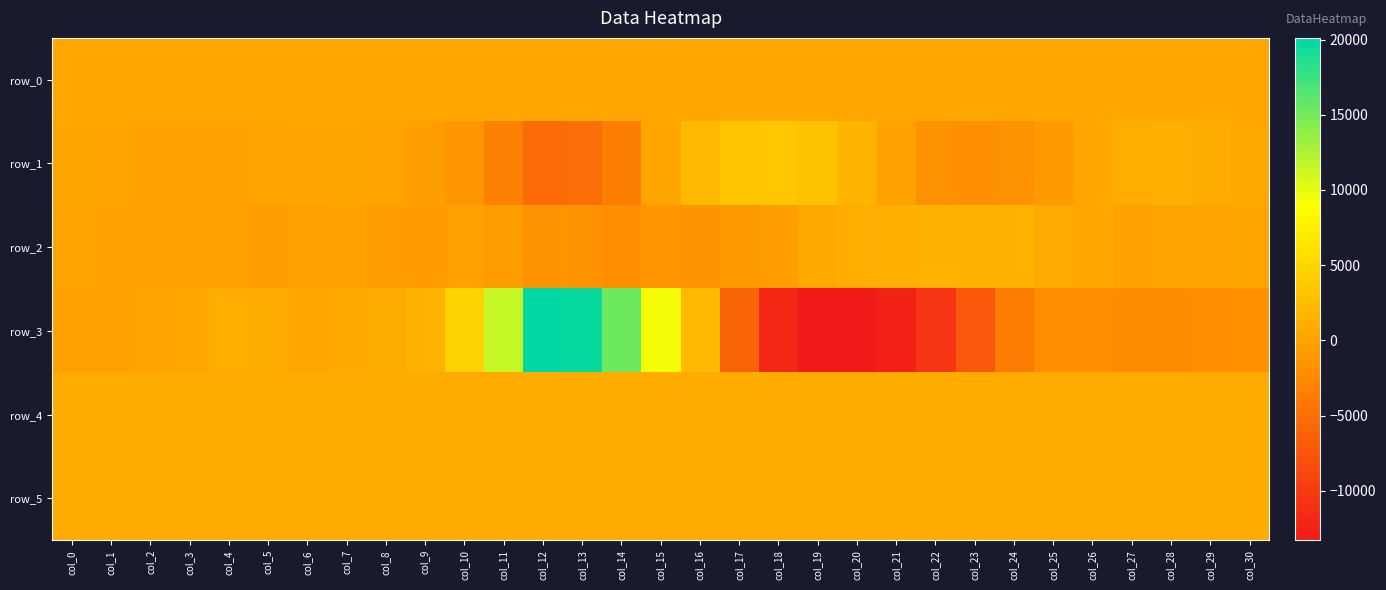

What is the approximate value of row_0 at col_17?

388.5